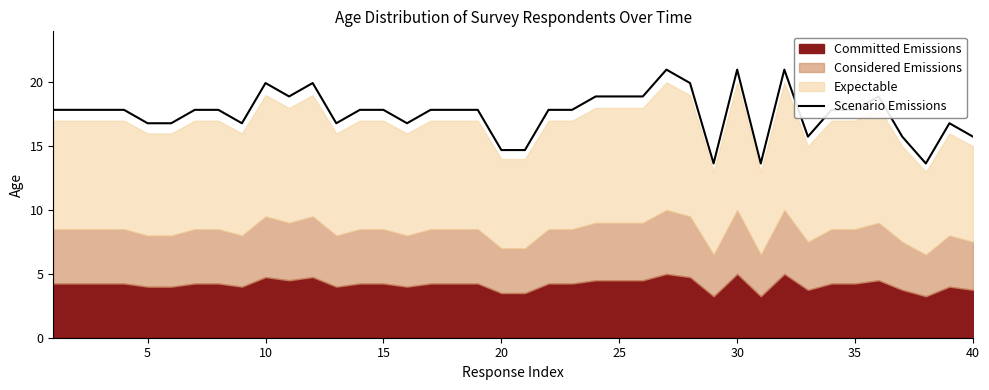

How many interior local valleys (lower than both neighbors) does the data have?

8